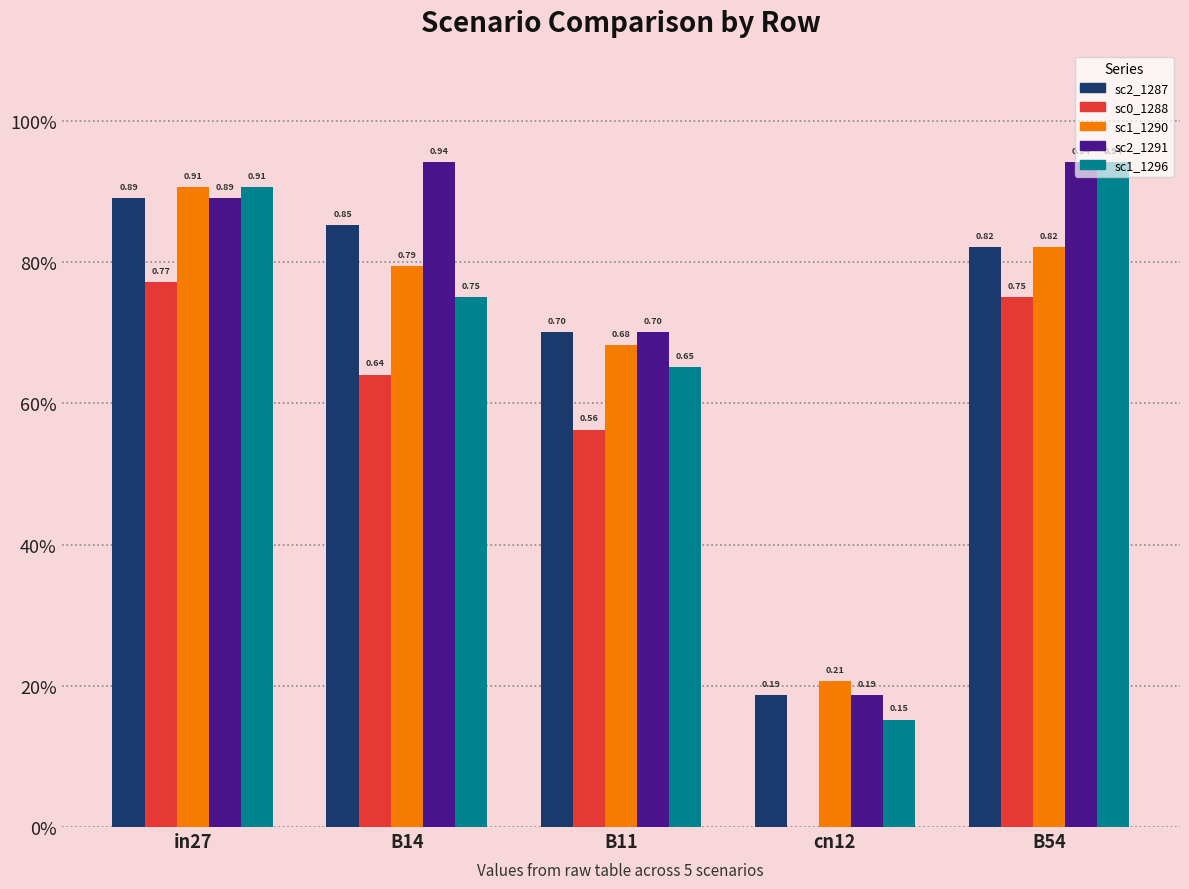

Does the chart contain stacked bars?

No